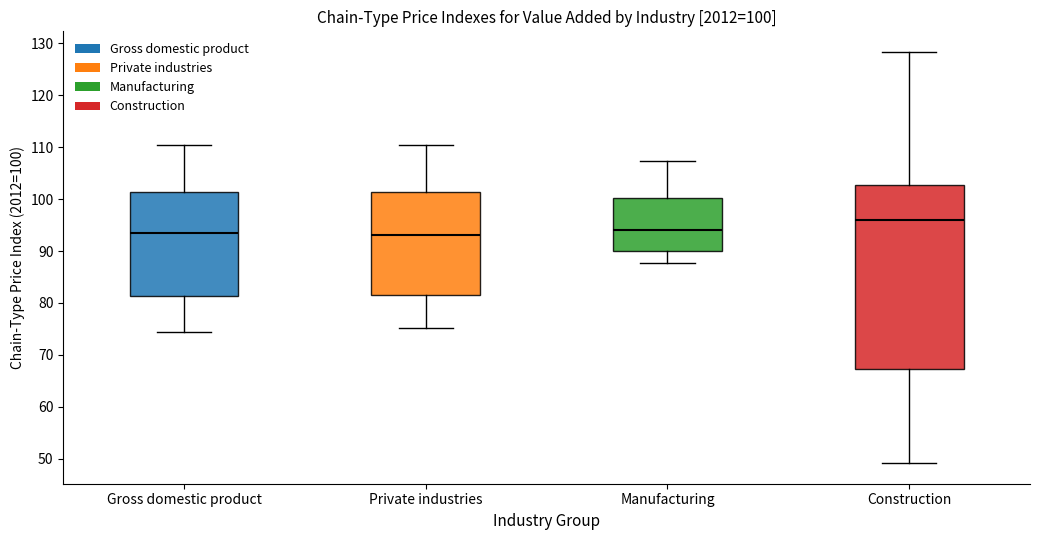

Comparing the boxes themselves (not the whiskers), which one is the tallest?

Construction